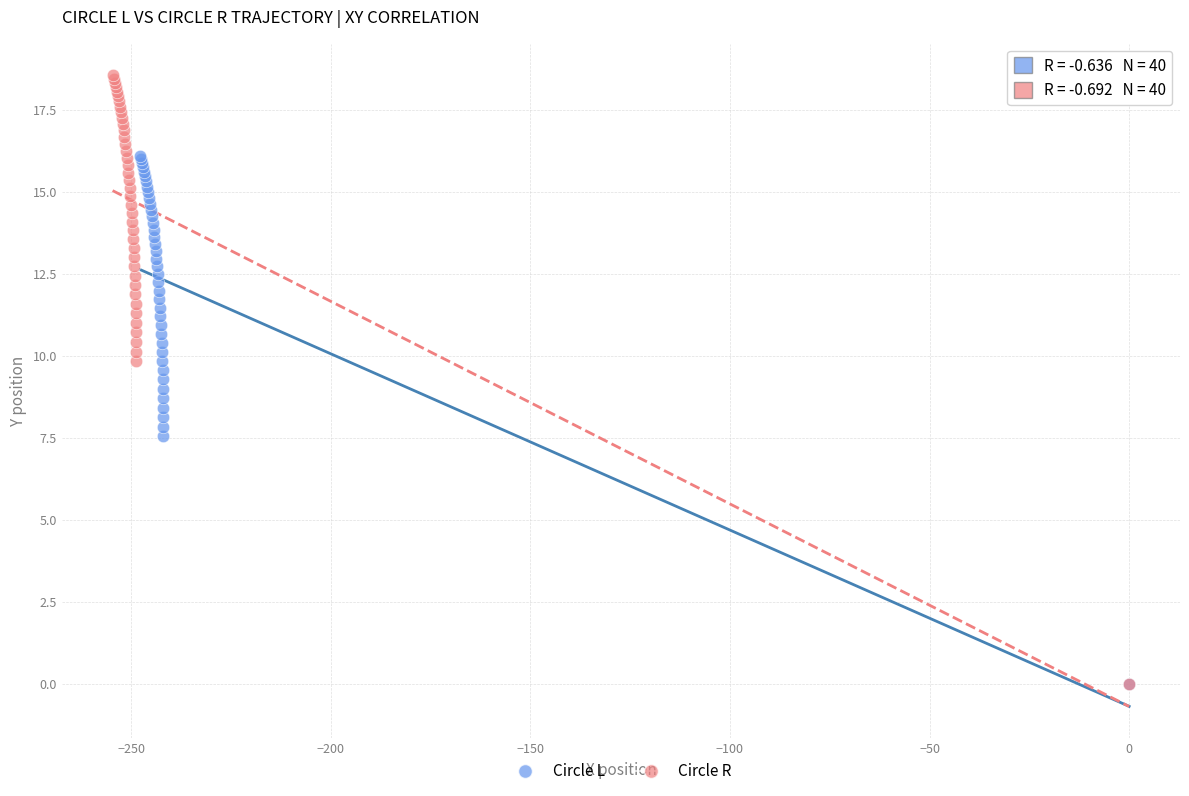

Which series has the largest Y range (max minus min)?

Circle R